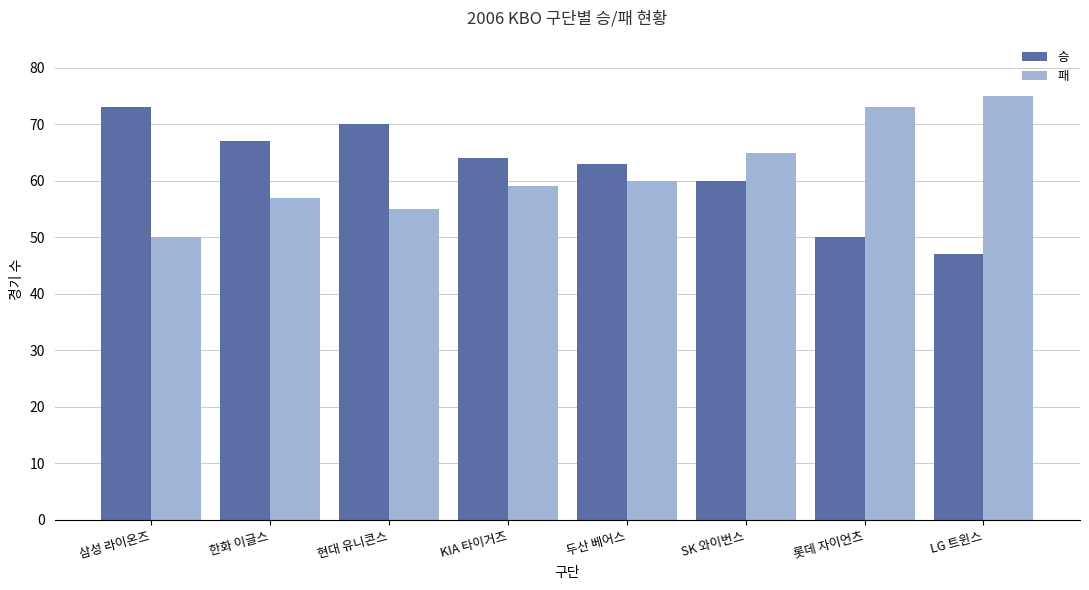

Are the bars horizontal?

No